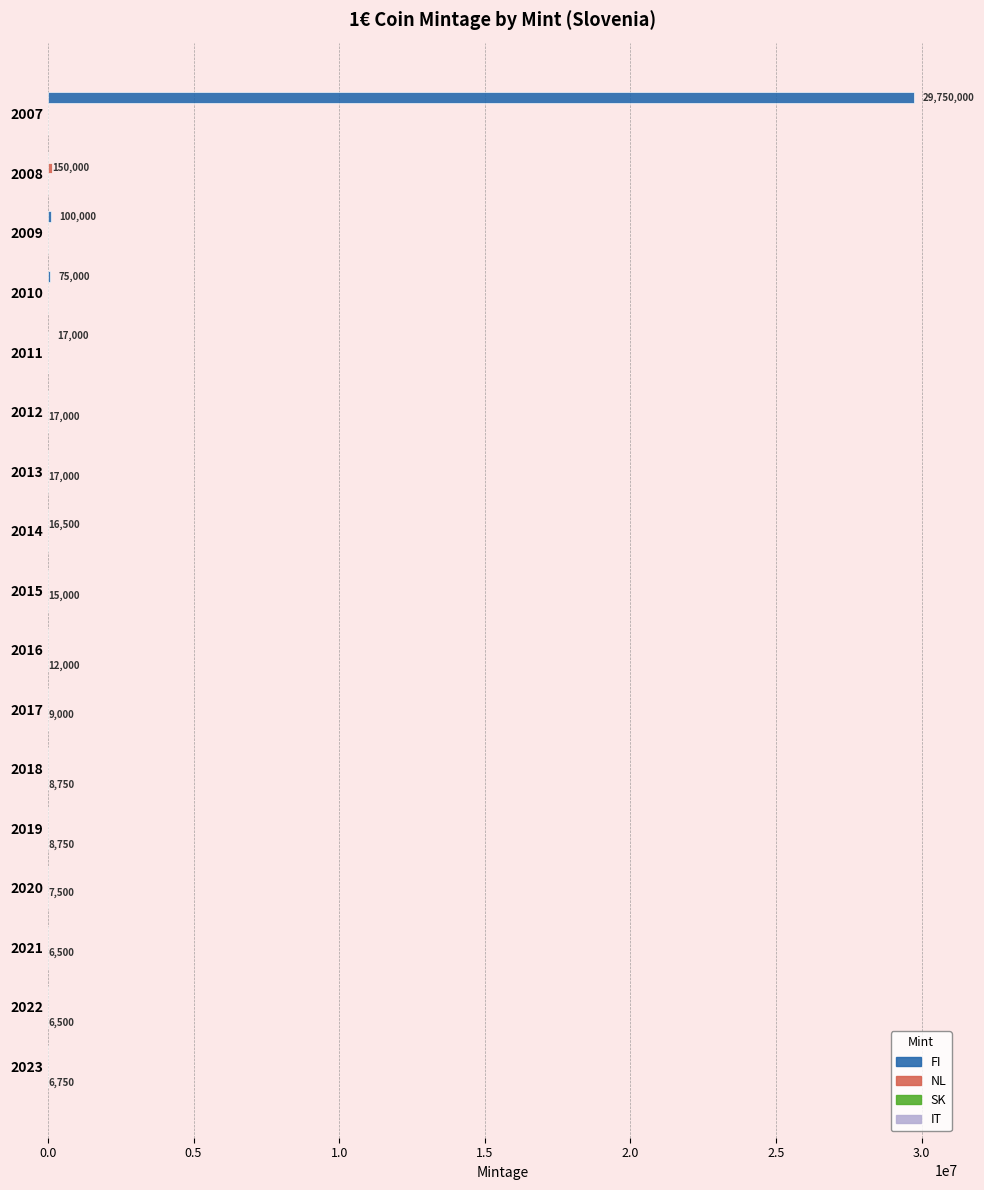

What is the maximum value for FI?

29750000